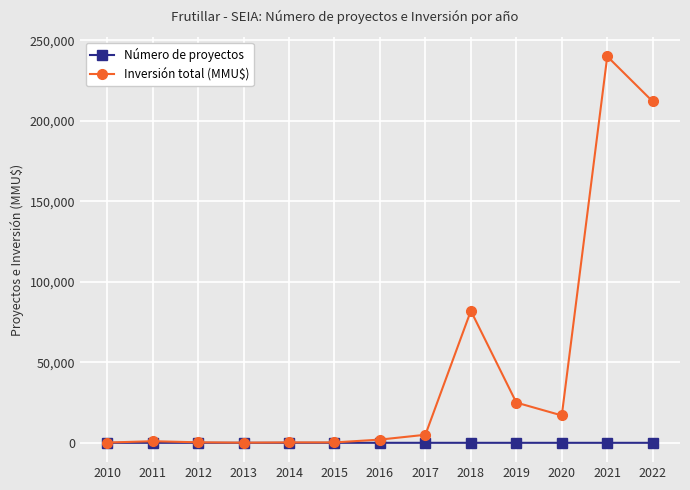

Which series has the widest spread of values?

Inversión total (MMU$)